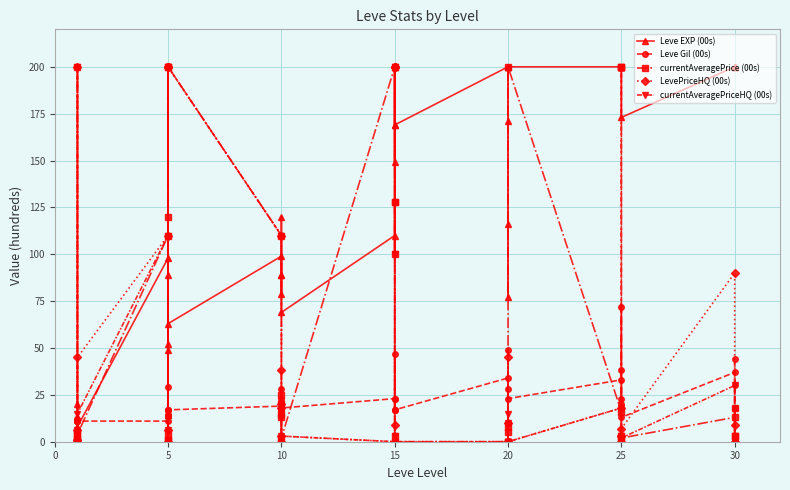

How many values in currentAveragePriceHQ (00s) are above zero?

27